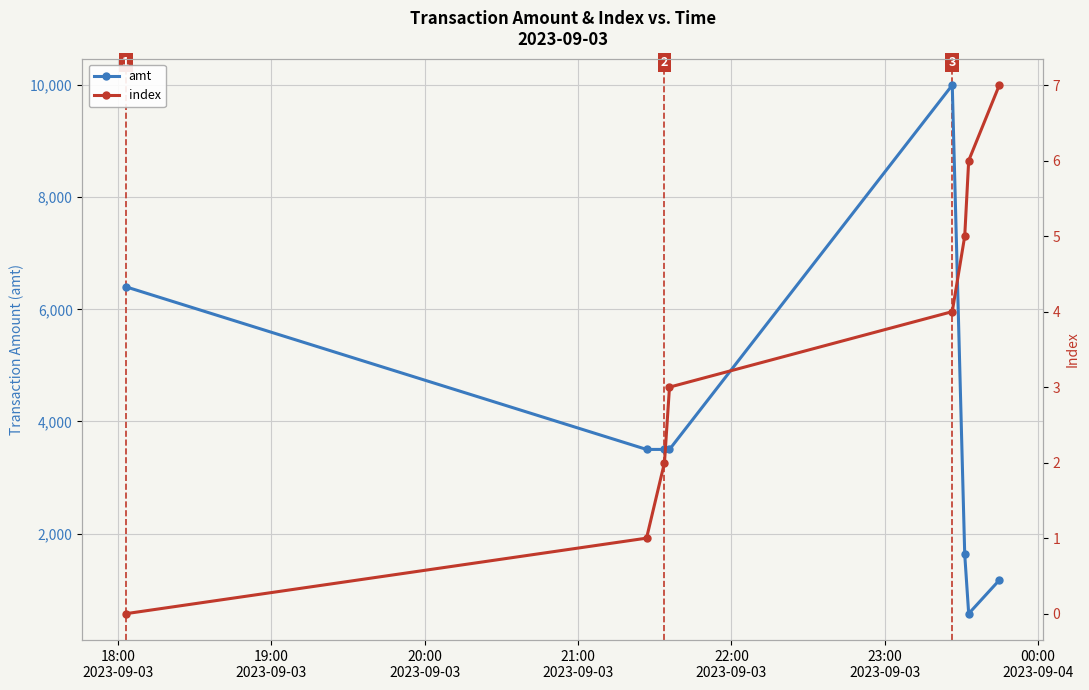

What is the lowest value of the amt series?

570